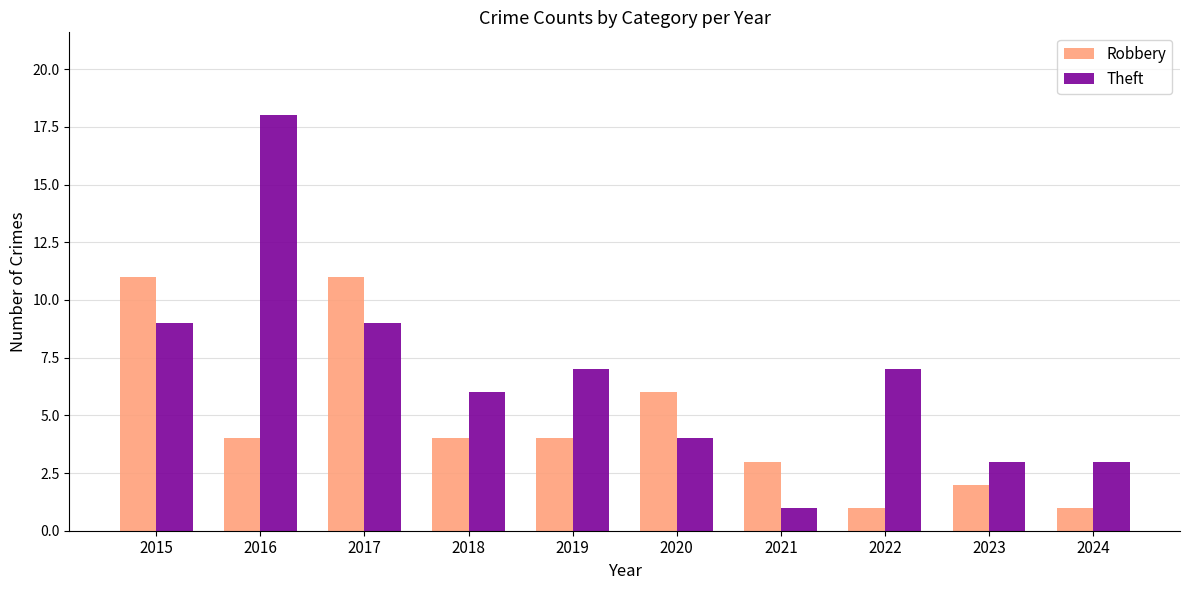

Between 2020 and 2023, which series saw the biggest shift?

Robbery